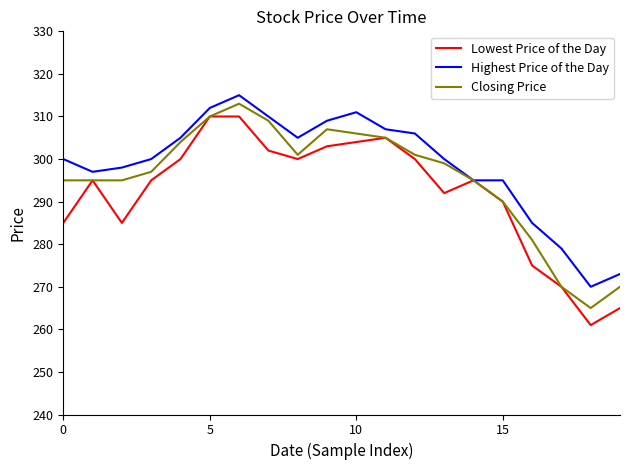

True or false: Highest Price of the Day has more than 0 points higher than both neighbors.

True